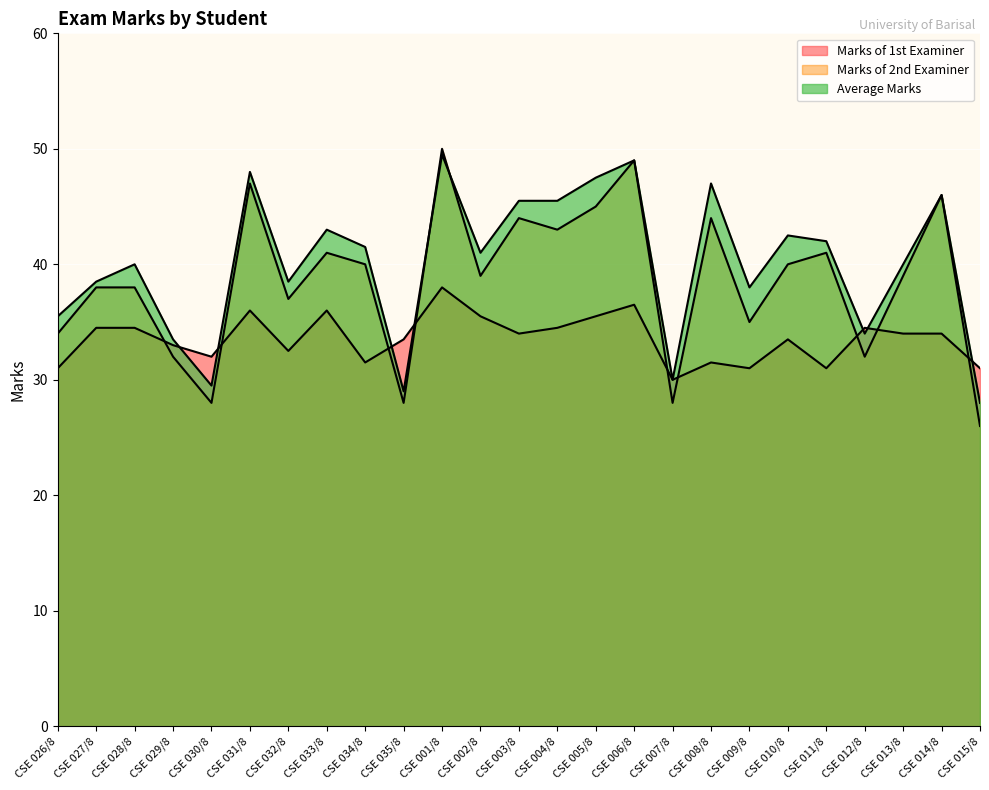

Reading right to left, extract all data points from this chart.

Marks of 1st Examiner: CSE 015/8=31.0	CSE 014/8=34.0	CSE 013/8=34.0	CSE 012/8=34.5	CSE 011/8=31.0	CSE 010/8=33.5	CSE 009/8=31.0	CSE 008/8=31.5	CSE 007/8=30.0	CSE 006/8=36.5	CSE 005/8=35.5	CSE 004/8=34.5	CSE 003/8=34.0	CSE 002/8=35.5	CSE 001/8=38.0	CSE 035/8=33.5	CSE 034/8=31.5	CSE 033/8=36.0	CSE 032/8=32.5	CSE 031/8=36.0	CSE 030/8=32.0	CSE 029/8=33.0	CSE 028/8=34.5	CSE 027/8=34.5	CSE 026/8=31.0
Marks of 2nd Examiner: CSE 015/8=26.0	CSE 014/8=46.0	CSE 013/8=39.0	CSE 012/8=32.0	CSE 011/8=41.0	CSE 010/8=40.0	CSE 009/8=35.0	CSE 008/8=44.0	CSE 007/8=28.0	CSE 006/8=49.0	CSE 005/8=45.0	CSE 004/8=43.0	CSE 003/8=44.0	CSE 002/8=39.0	CSE 001/8=50.0	CSE 035/8=28.0	CSE 034/8=40.0	CSE 033/8=41.0	CSE 032/8=37.0	CSE 031/8=47.0	CSE 030/8=28.0	CSE 029/8=32.0	CSE 028/8=38.0	CSE 027/8=38.0	CSE 026/8=34.0
Average Marks: CSE 015/8=28.0	CSE 014/8=46.0	CSE 013/8=40.0	CSE 012/8=34.0	CSE 011/8=42.0	CSE 010/8=42.5	CSE 009/8=38.0	CSE 008/8=47.0	CSE 007/8=30.0	CSE 006/8=49.0	CSE 005/8=47.5	CSE 004/8=45.5	CSE 003/8=45.5	CSE 002/8=41.0	CSE 001/8=49.5	CSE 035/8=29.0	CSE 034/8=41.5	CSE 033/8=43.0	CSE 032/8=38.5	CSE 031/8=48.0	CSE 030/8=29.5	CSE 029/8=33.5	CSE 028/8=40.0	CSE 027/8=38.5	CSE 026/8=35.5